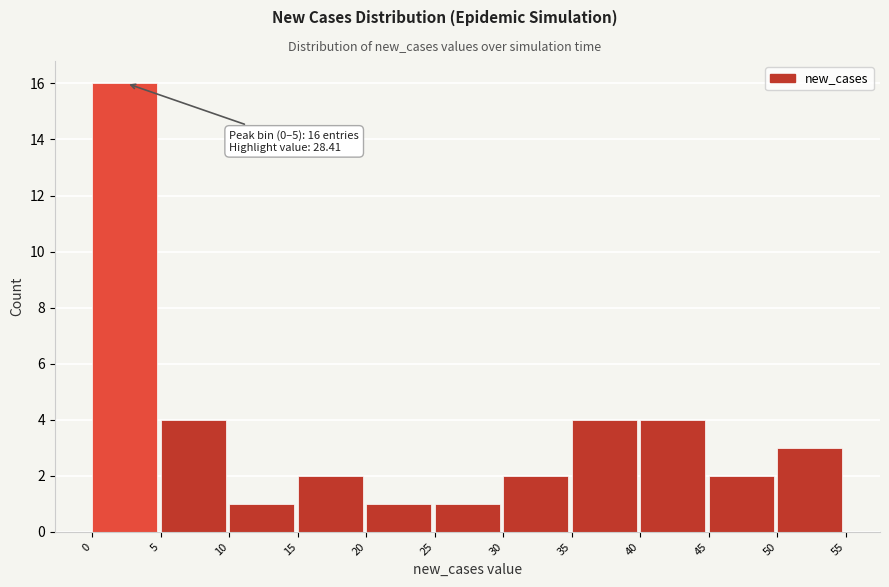

Over which range of the x-axis is the bar tallest?

0 to 5